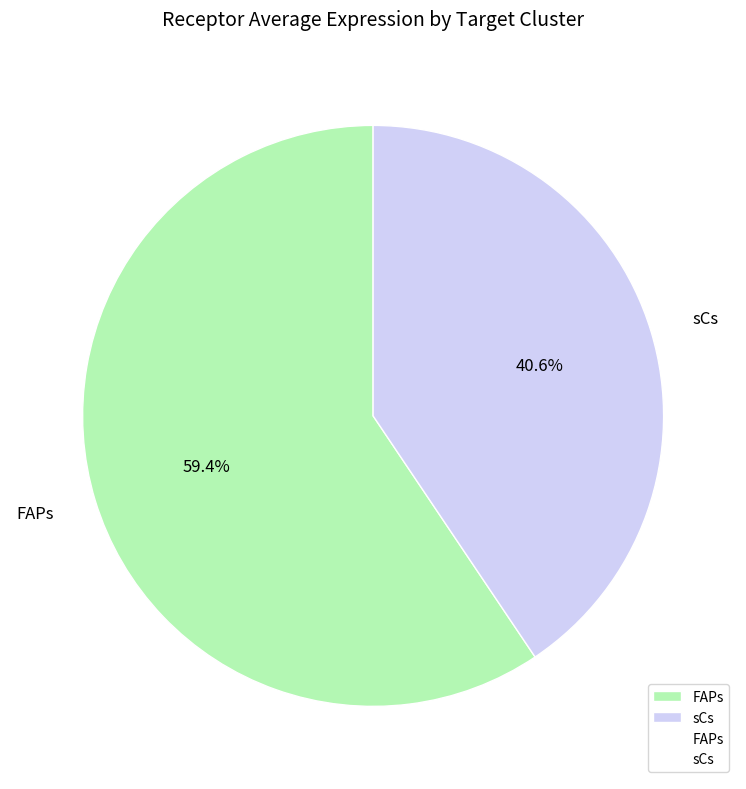

Approximately how many times larger is the value at sCs compared to FAPs?

0.7